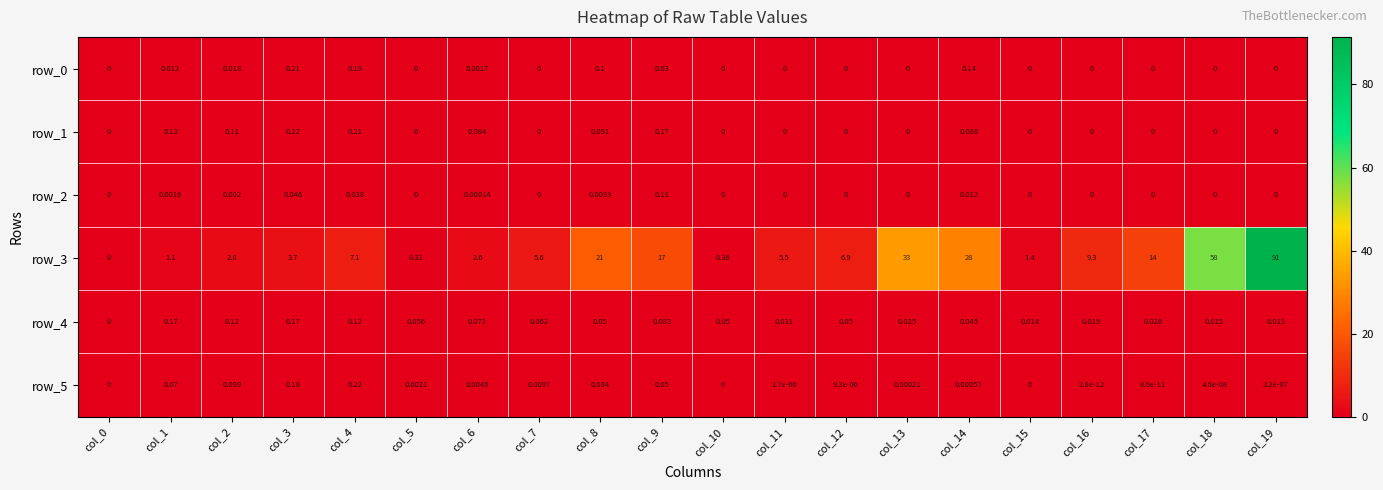

Is the value of row_3 at col_6 greater than the value of row_5 at col_3?

Yes